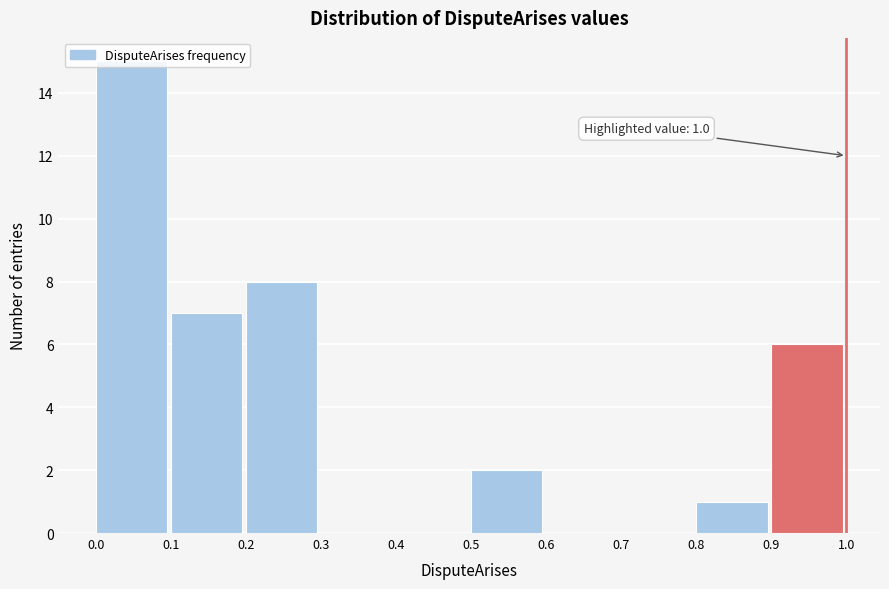

Which range on the x-axis has the tallest bar?

0.0 to 0.1